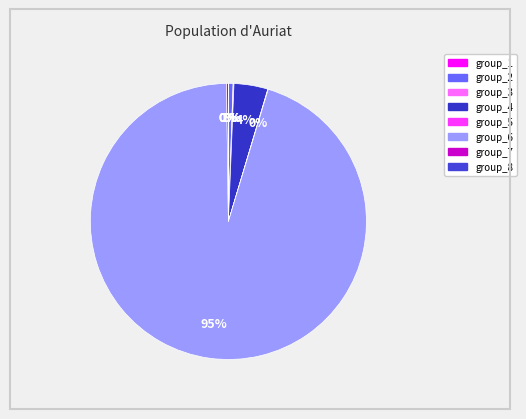

Does any single category account for the majority?

Yes